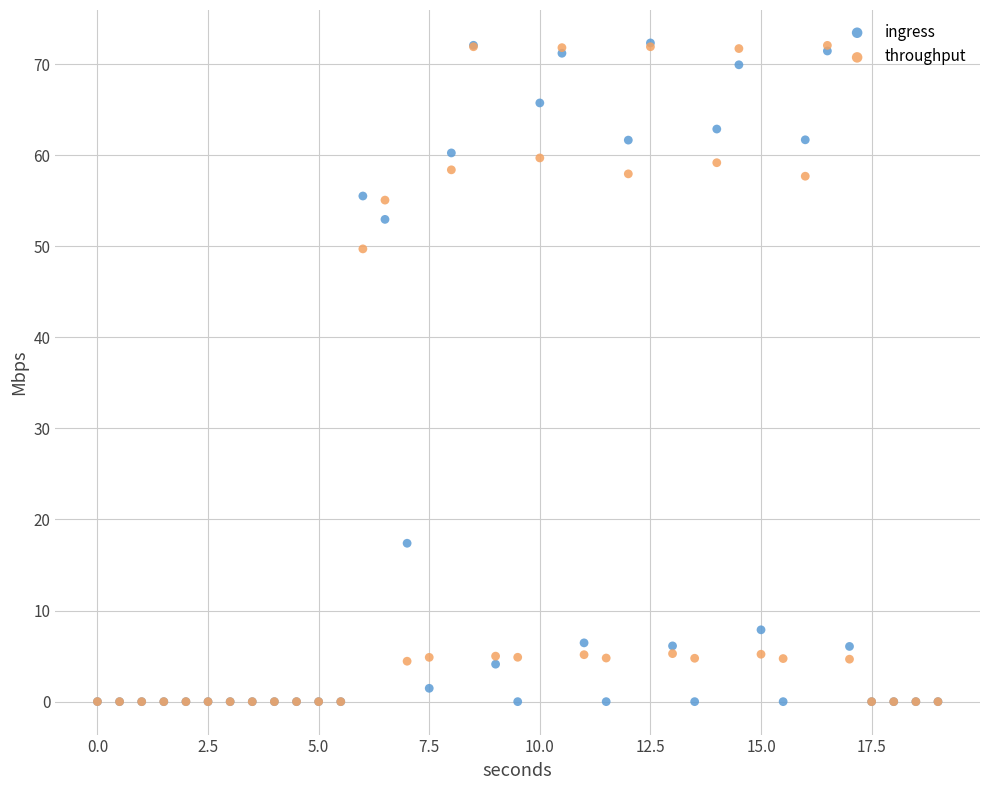

In the throughput series, what Y value is closest to 36?

49.7